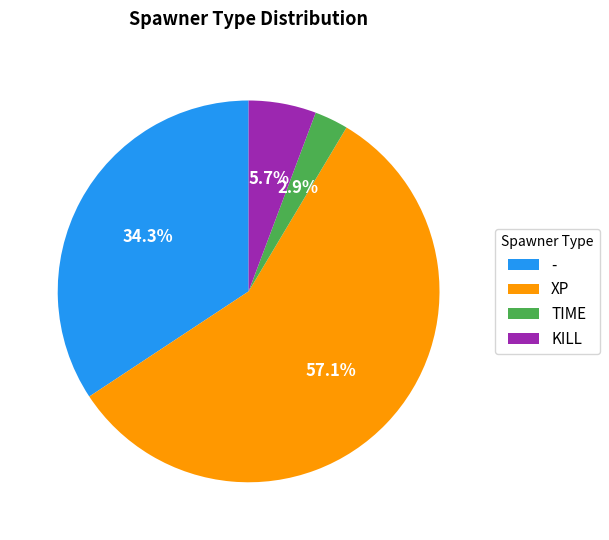

How many slices are in this pie chart?

4